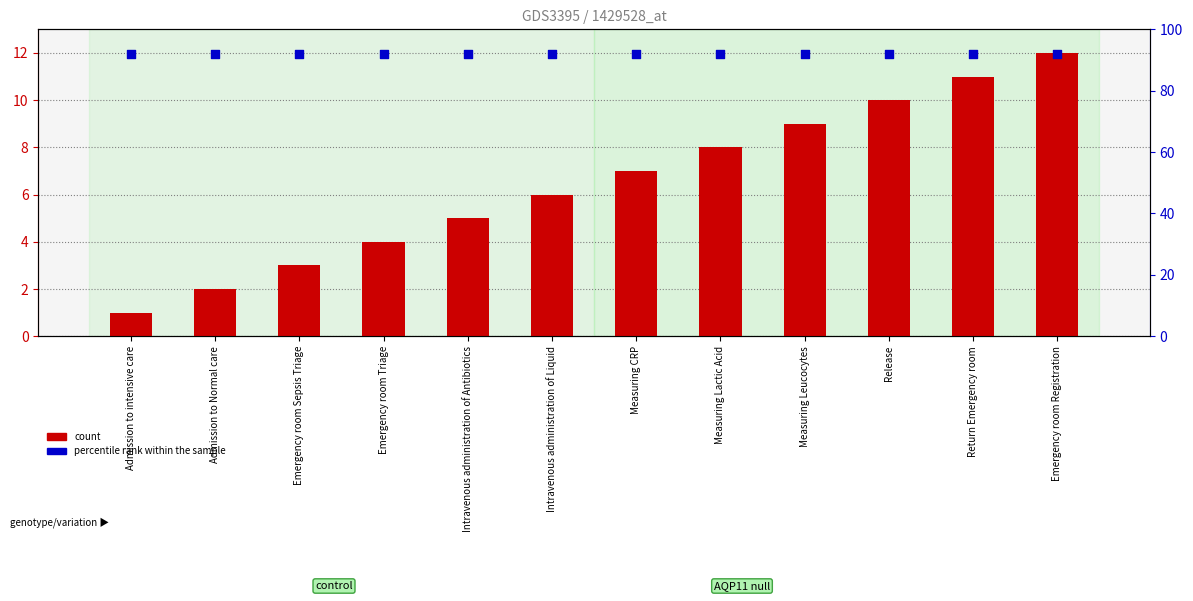

What are all the series names shown in the legend?

count, percentile rank within the sample